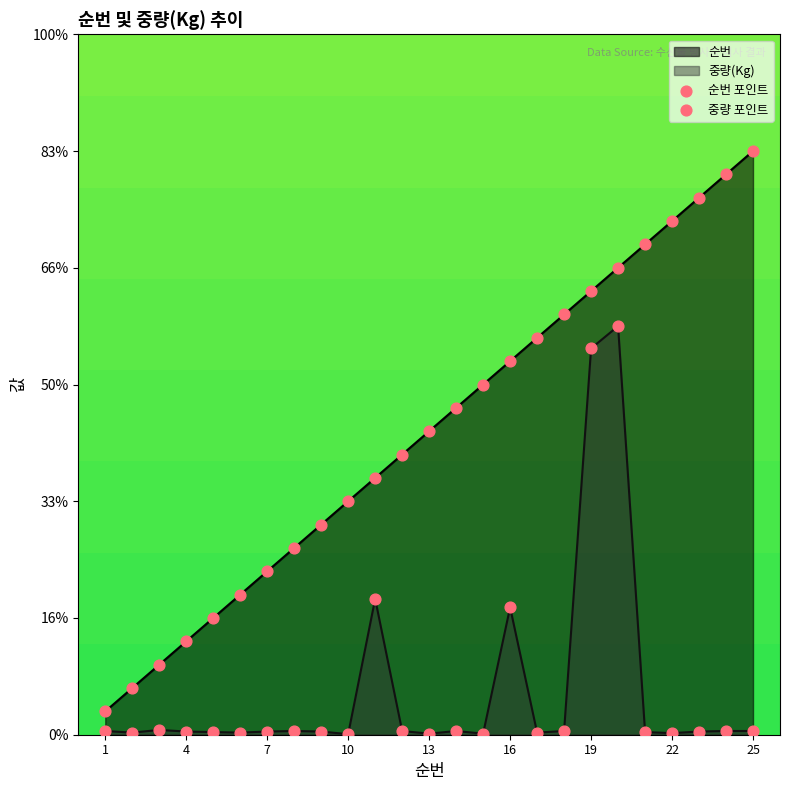

Is the value of 중량 포인트 at 4 greater than the value of 순번 포인트 at 21?

No